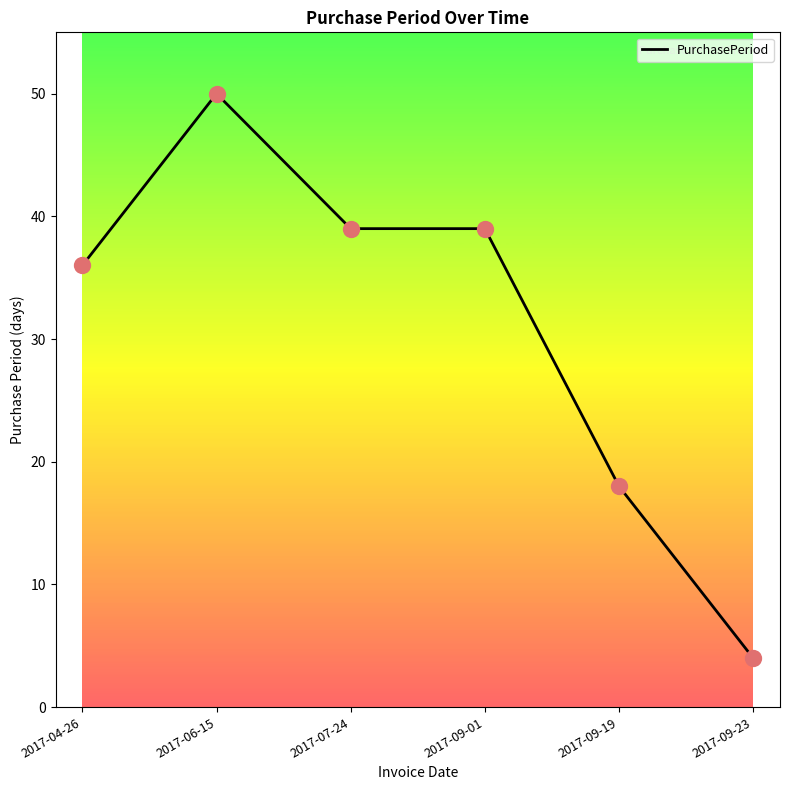

What is the change in value from 2017-04-26 to 2017-06-15?

+14